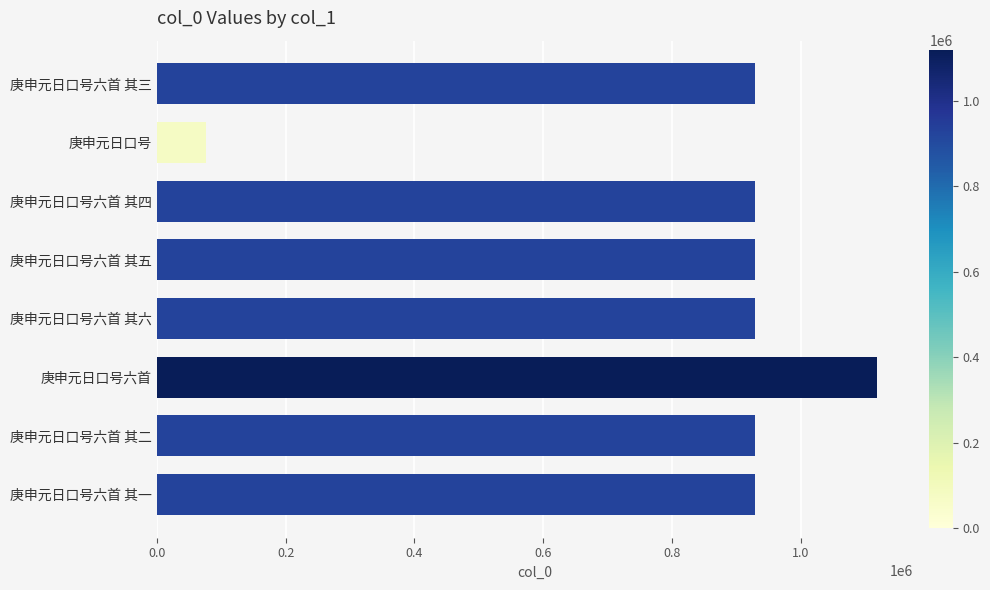

What value does the data have at 庚申元日口号六首 其二, to the nearest 50?

929200